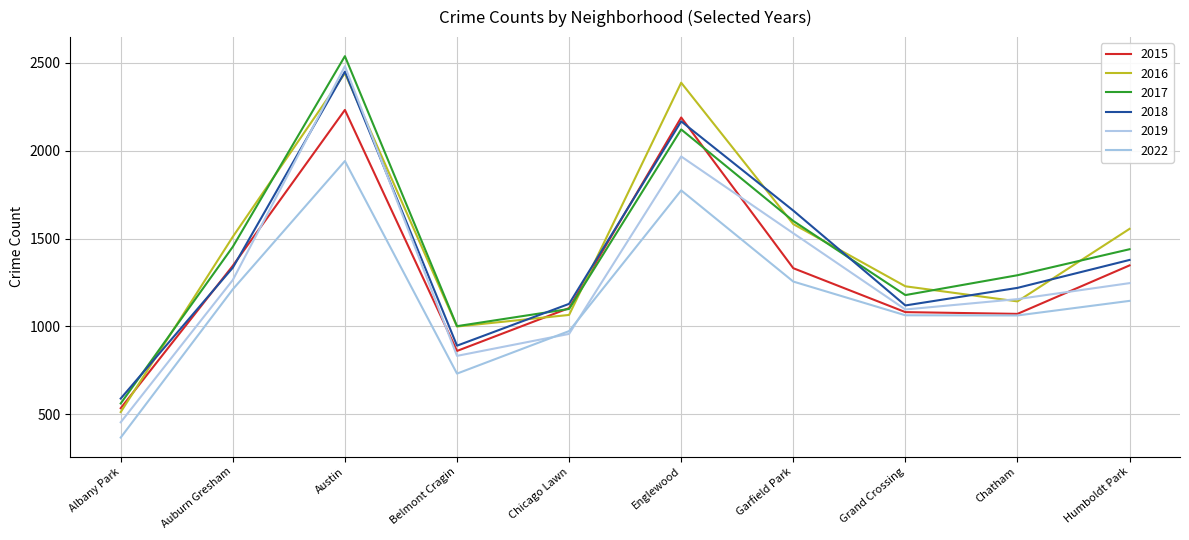

Read the 2019 value at Chatham, to the nearest 10.

1160